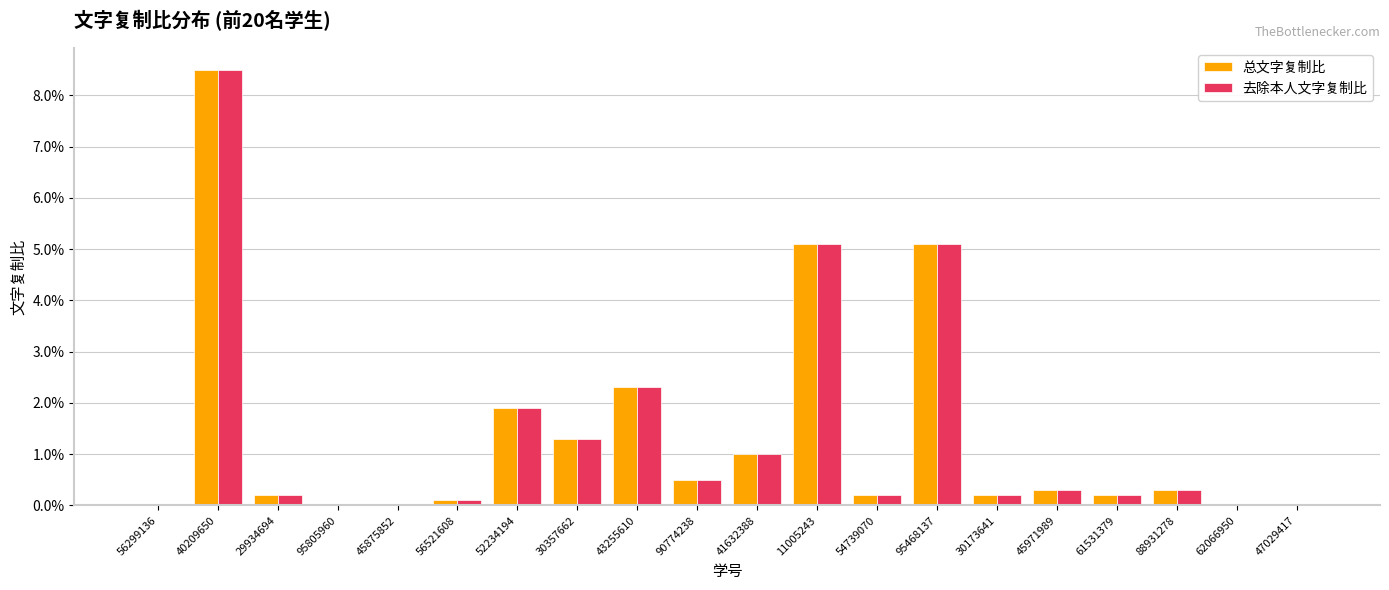

Does the chart contain stacked bars?

No